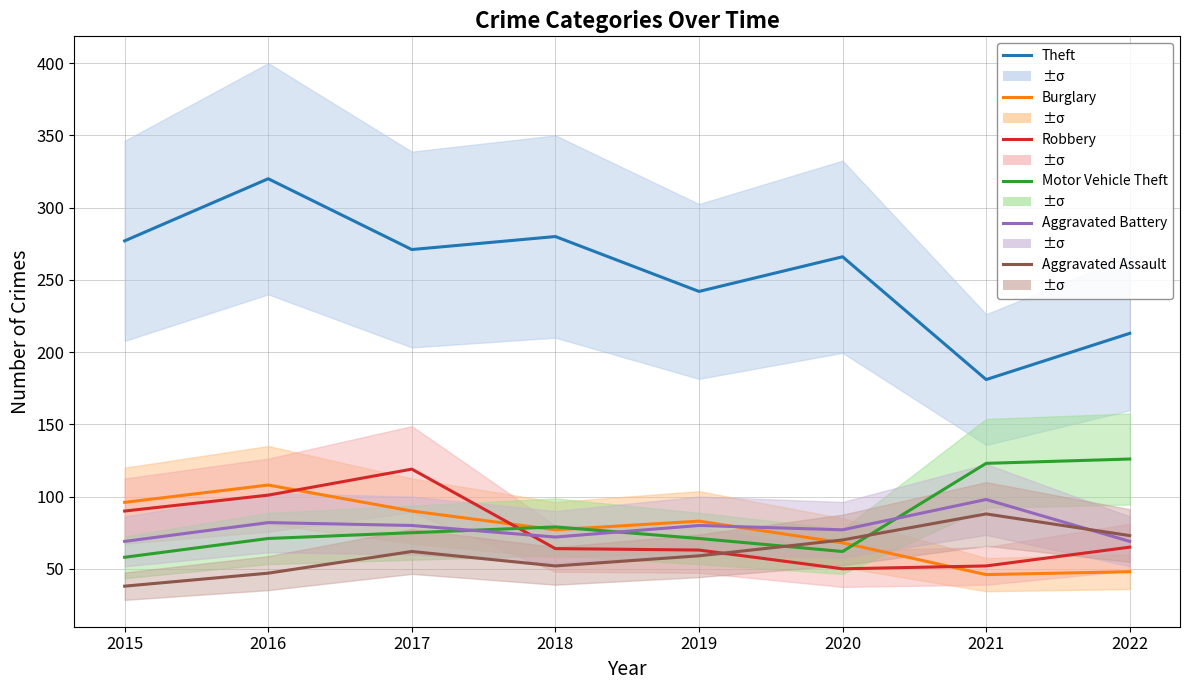

How many times do Aggravated Assault and Aggravated Battery cross each other?

1